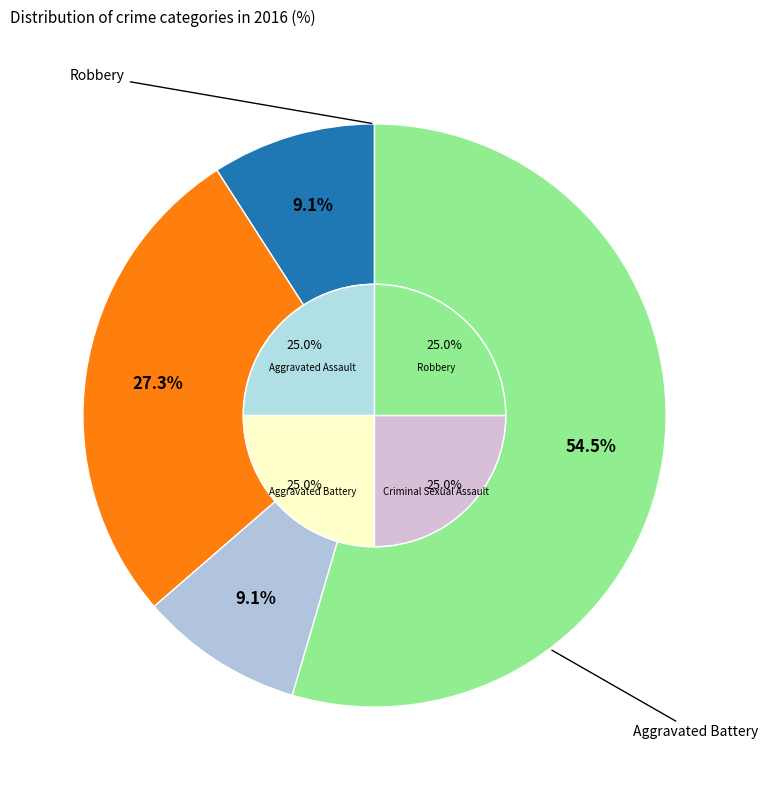

How many segments does this pie chart have?

4